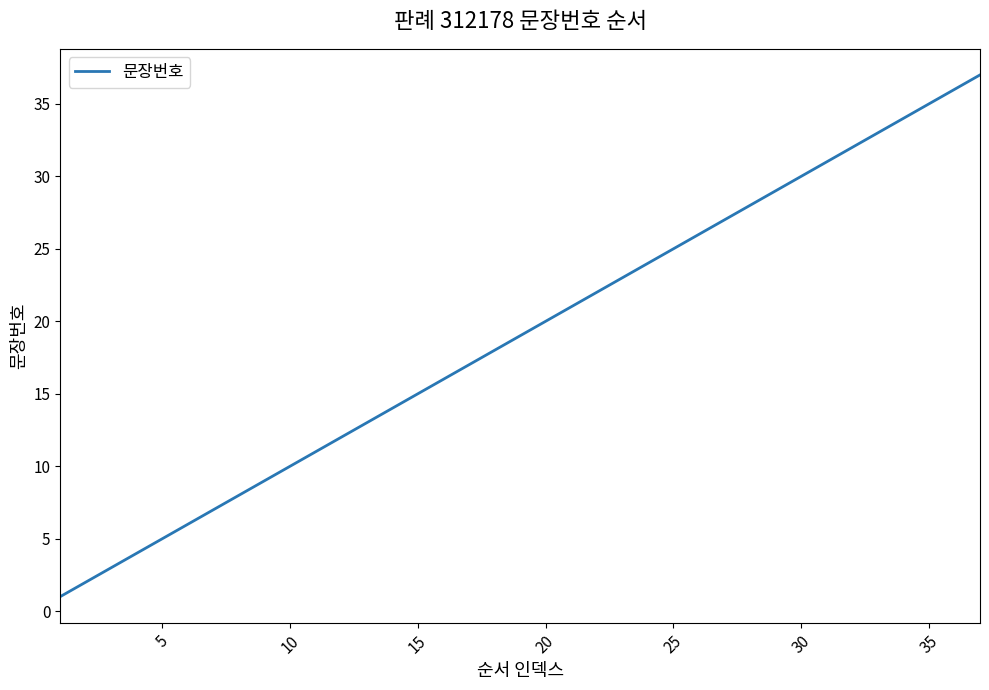

How many categories are shown in the chart?

37